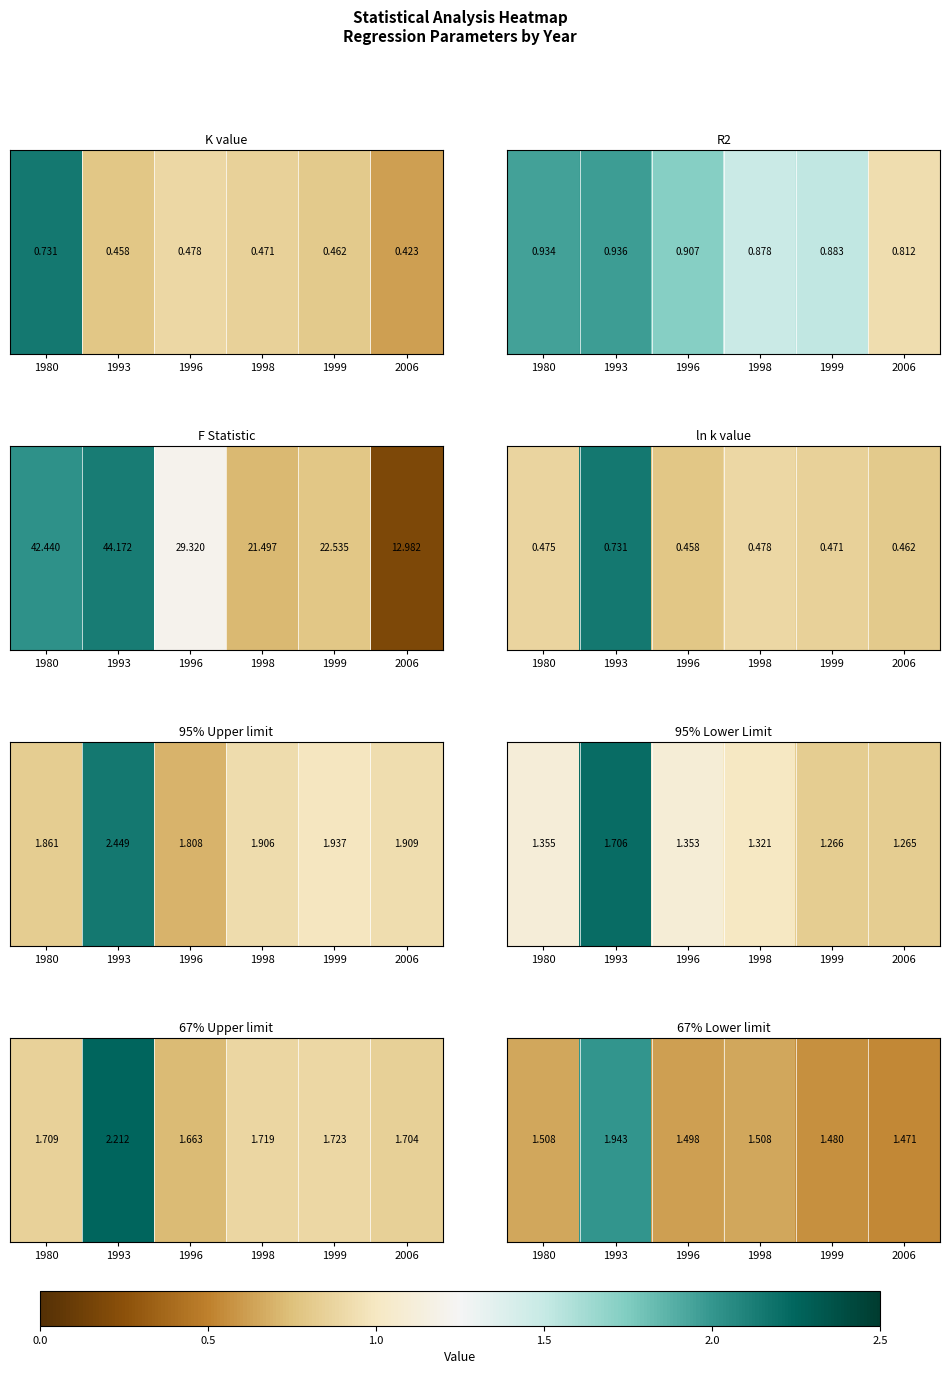

The chart shows a value of 0.7 at 1996. True or false?

False